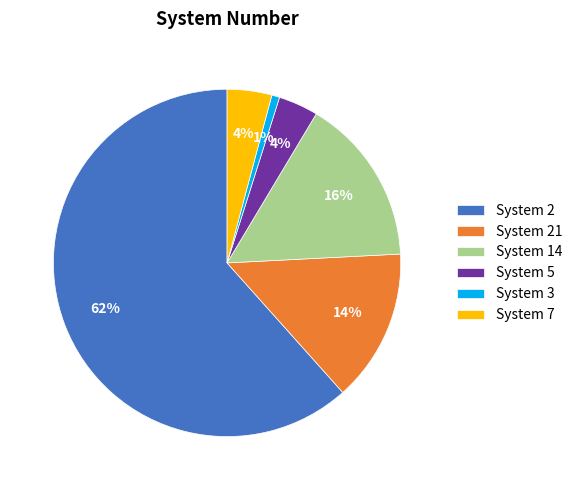

To the nearest percent, what is the average slice percentage?

17%